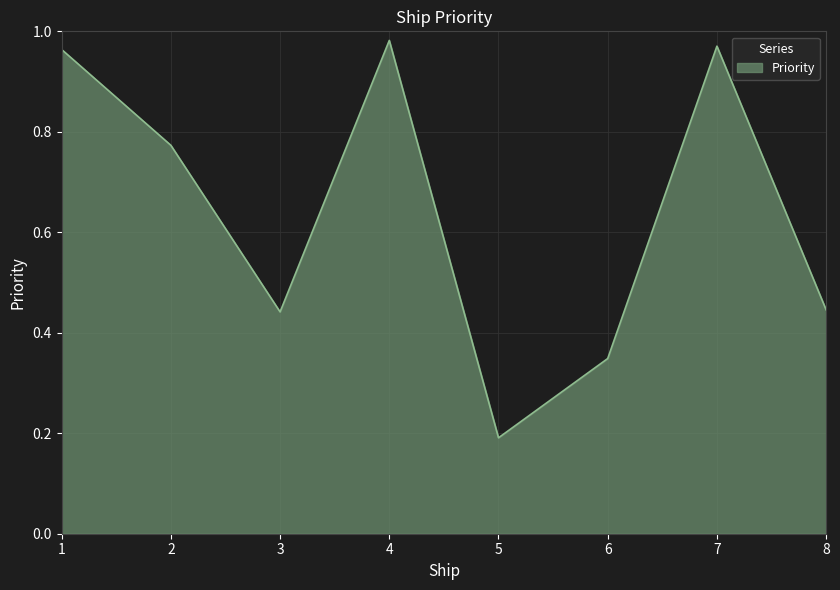

Where is the data nearest to the value 0?

5